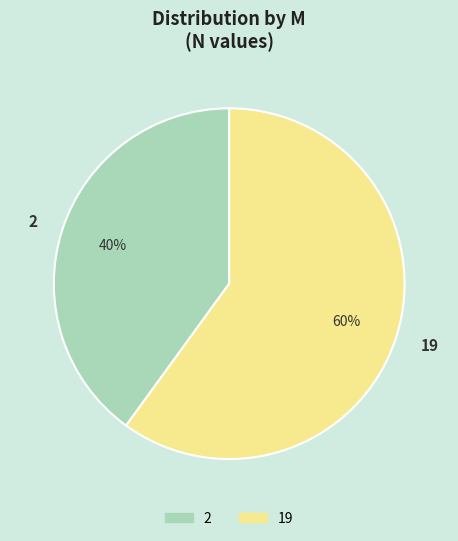

Do 2 and 19 together represent more than half of the pie?

Yes